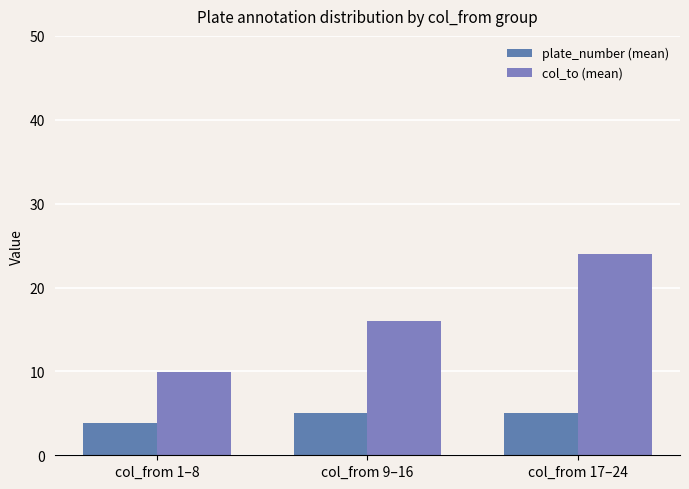

Which series has the largest total across all categories?

col_to (mean)